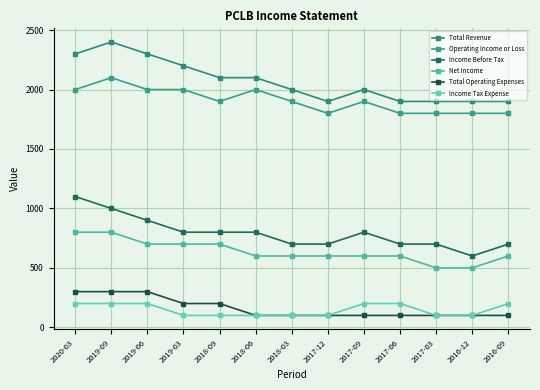

The Income Tax Expense series shows 100 at 2016-12. True or false?

True